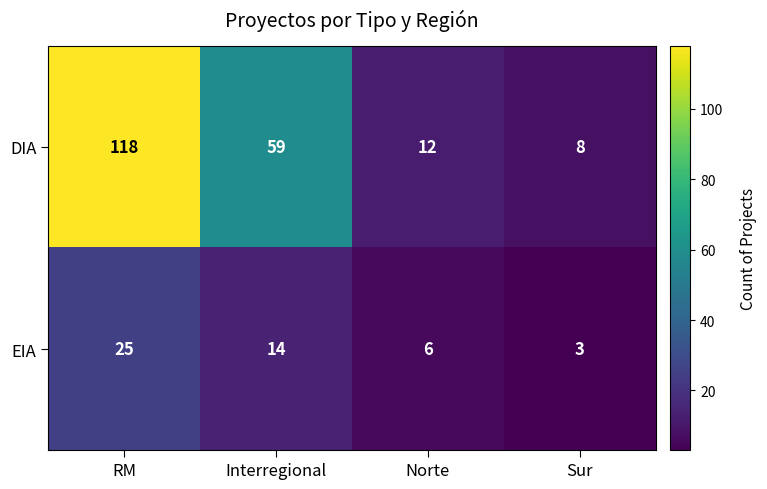

What is the sum of the EIA values at RM and Norte?

31